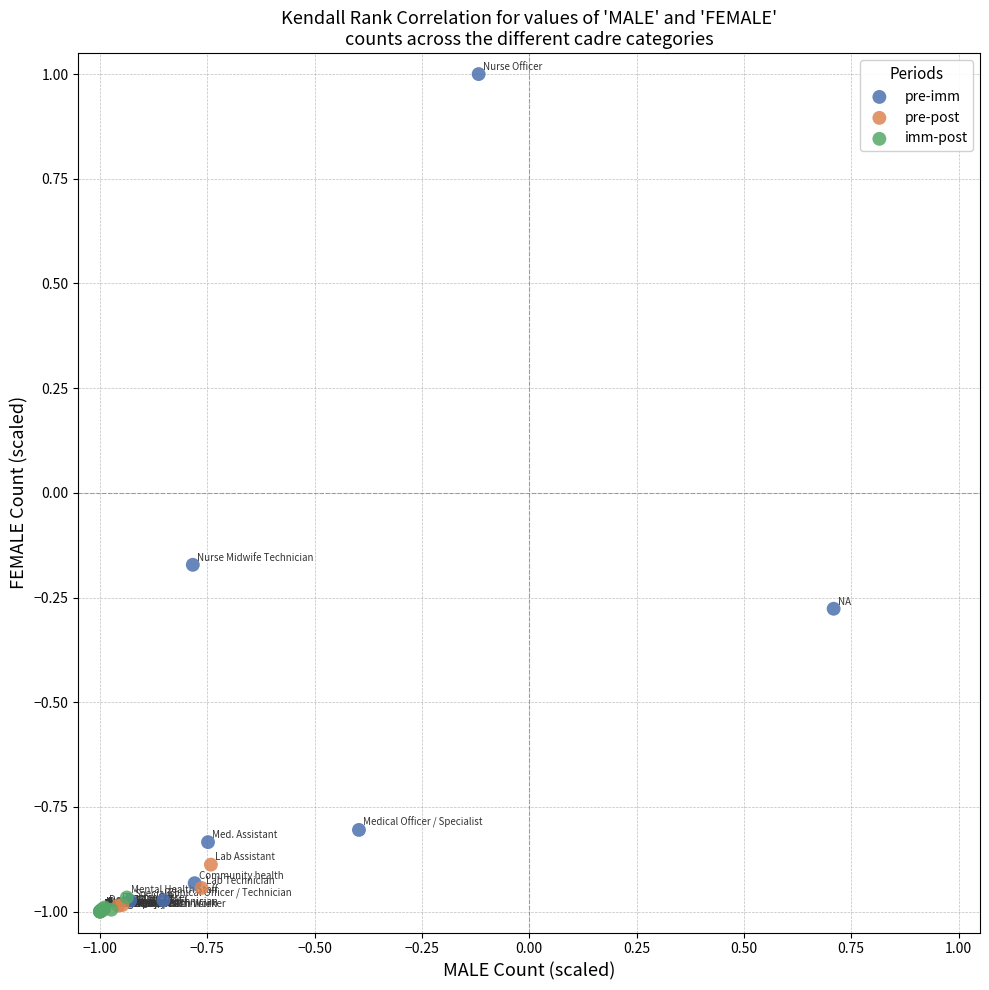

Which series contains the highest Y value?

pre-imm